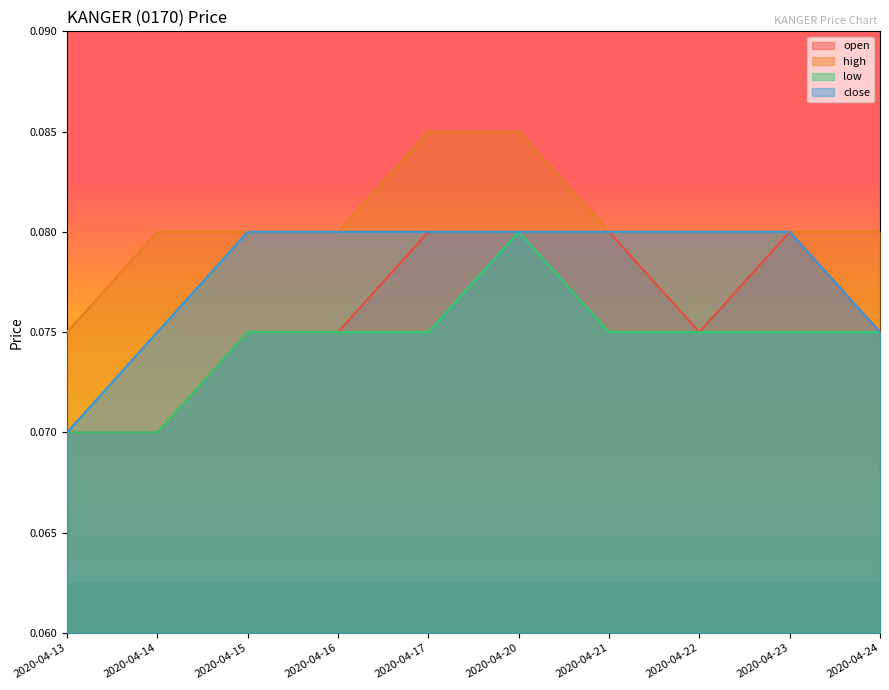

True or false: open and close intersect in this chart.

False